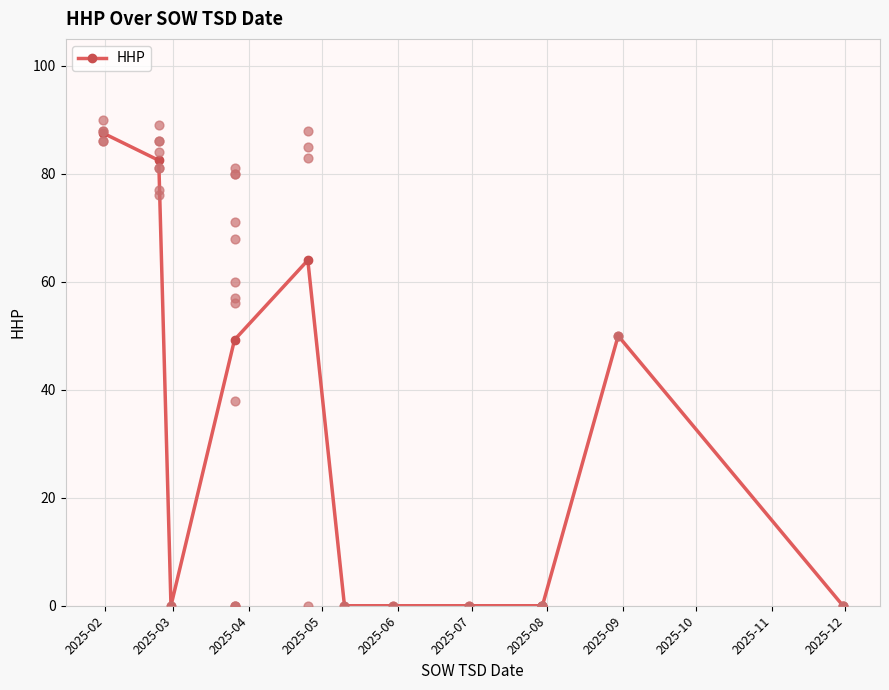

True or false: HHP has more than 0 points higher than both neighbors.

True